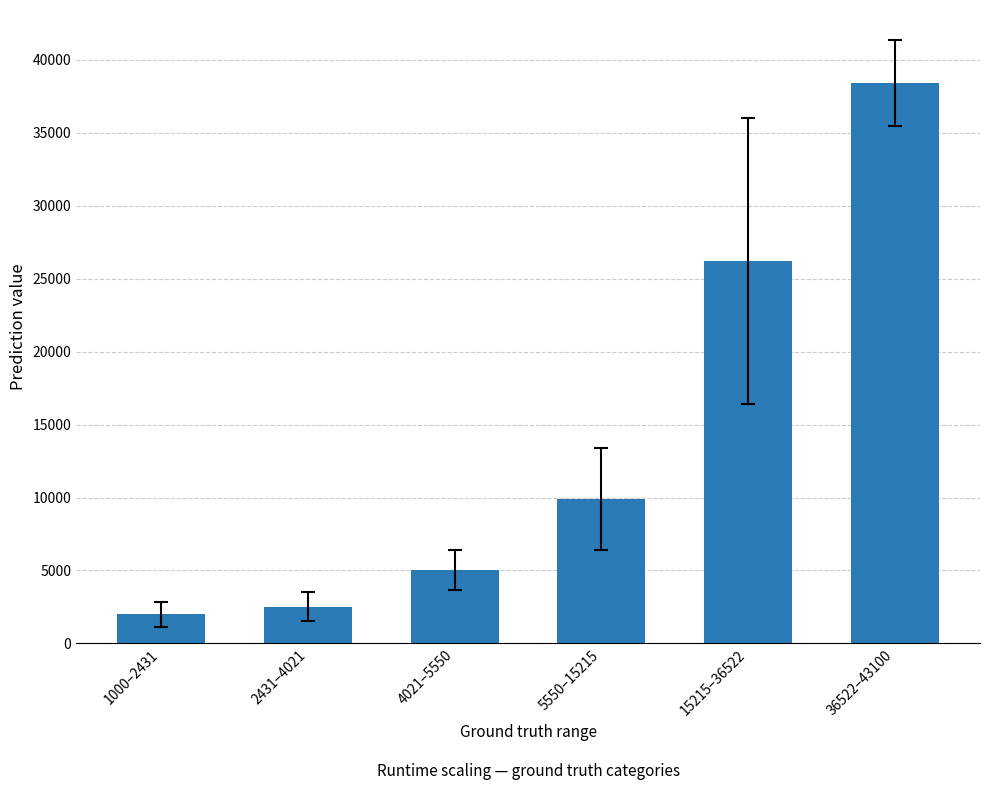

Reading right to left, what are all the values shown in this chart?

38408.5	26201.3	9888.8	5063.0	2522.1	1997.4